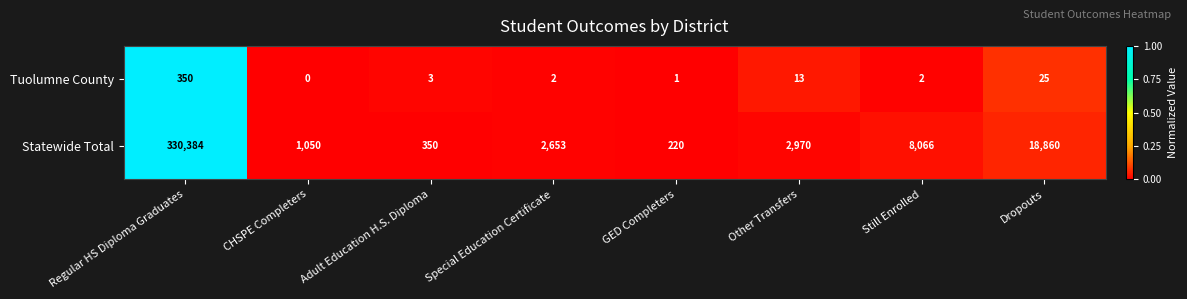

Reading left to right, list all the values displayed in this chart.

Tuolumne County: Regular HS Diploma Graduates=350	CHSPE Completers=0	Adult Education H.S. Diploma=3	Special Education Certificate=2	GED Completers=1	Other Transfers=13	Still Enrolled=2	Dropouts=25
Statewide Total: Regular HS Diploma Graduates=330384	CHSPE Completers=1050	Adult Education H.S. Diploma=350	Special Education Certificate=2653	GED Completers=220	Other Transfers=2970	Still Enrolled=8066	Dropouts=18860